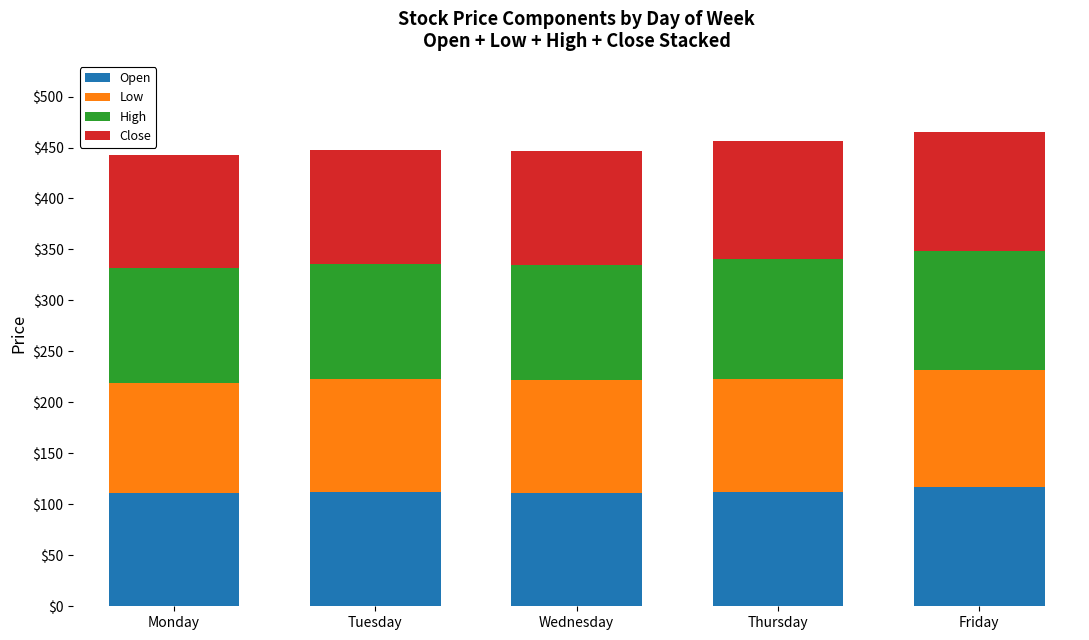

What is the lowest value of the Open series?

111.0